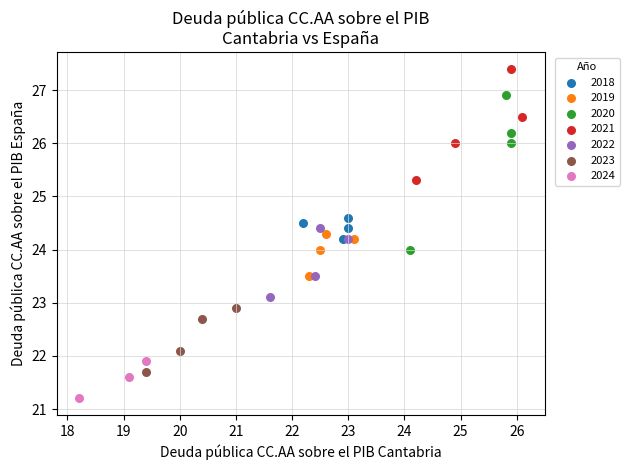

Which series contains the lowest Y value?

2024